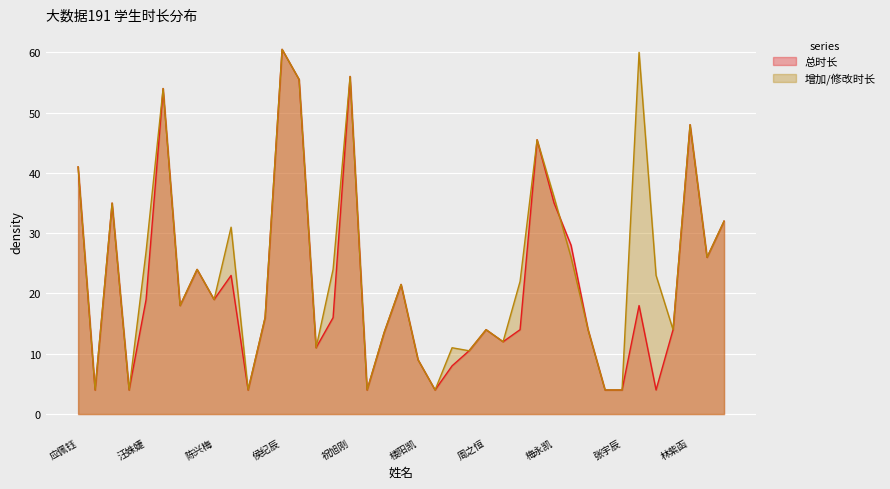

Between 侯纪辰 and 付祥雨, which series saw the biggest shift?

总时长